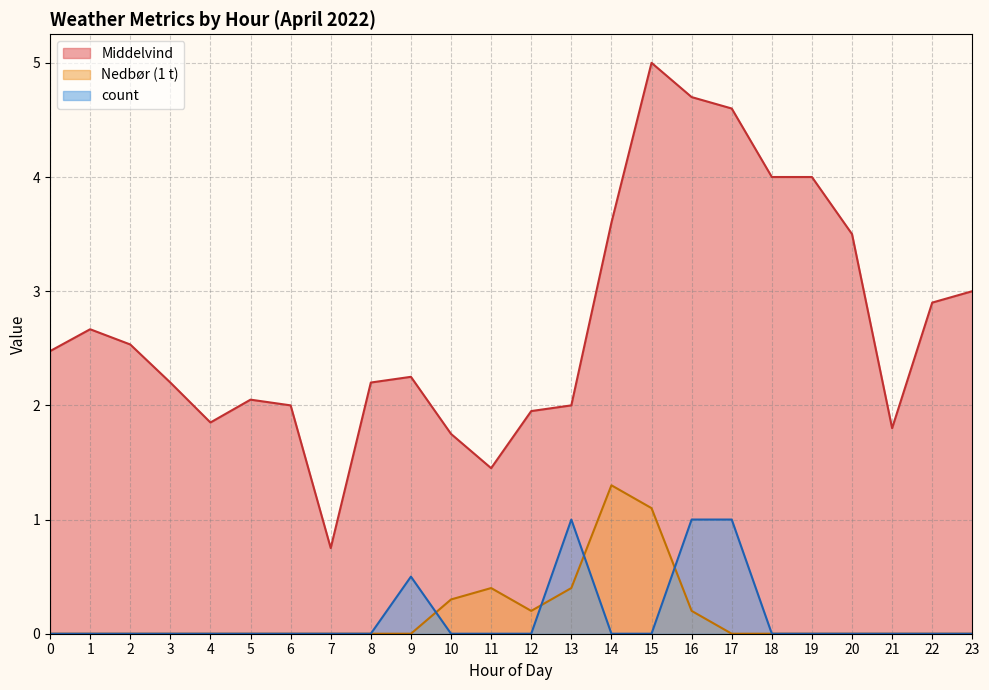

Which label corresponds to the largest value in the chart?

15